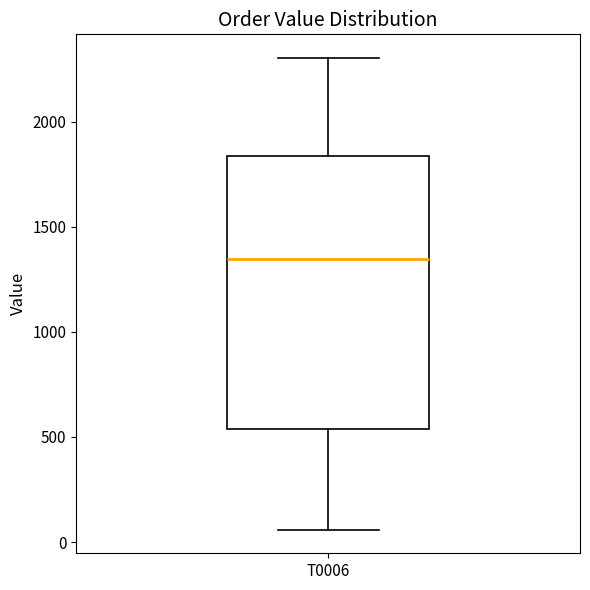

Transcribe this box plot: give where the median line is, the range the box spans, and where the two whiskers end, as read against the y-axis. The values are not printed on the chart, so give them approximately, as read against the axis.

median 1350, box 550 to 1850, whiskers 50 to 2300